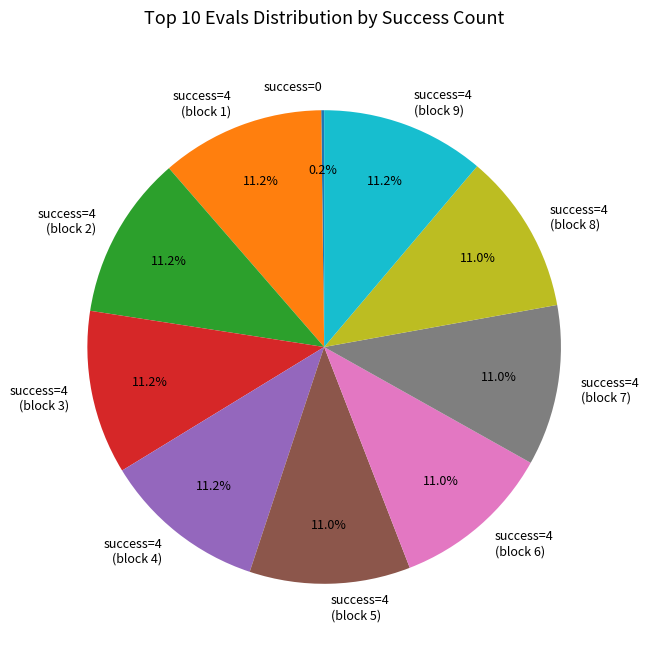

Does success=4 (block 5) represent more than half of the total?

No